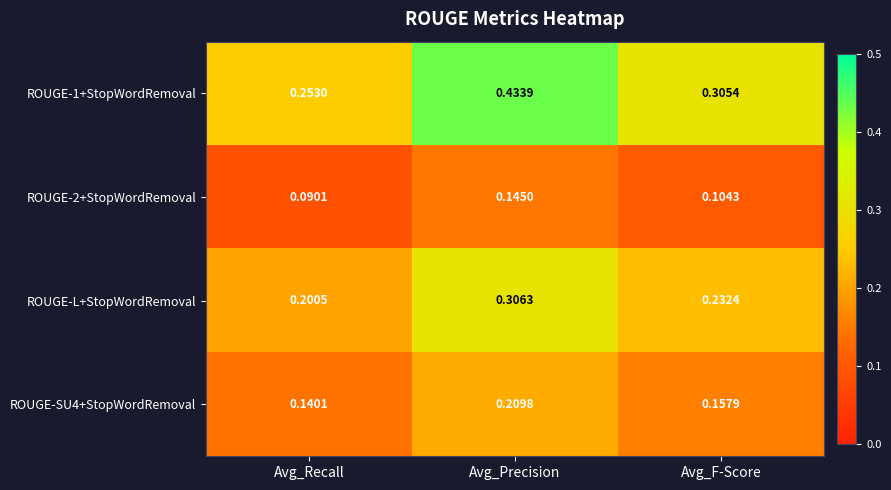

List the labels in order of ROUGE-2+StopWordRemoval value, smallest first.

Avg_Recall, Avg_F-Score, Avg_Precision